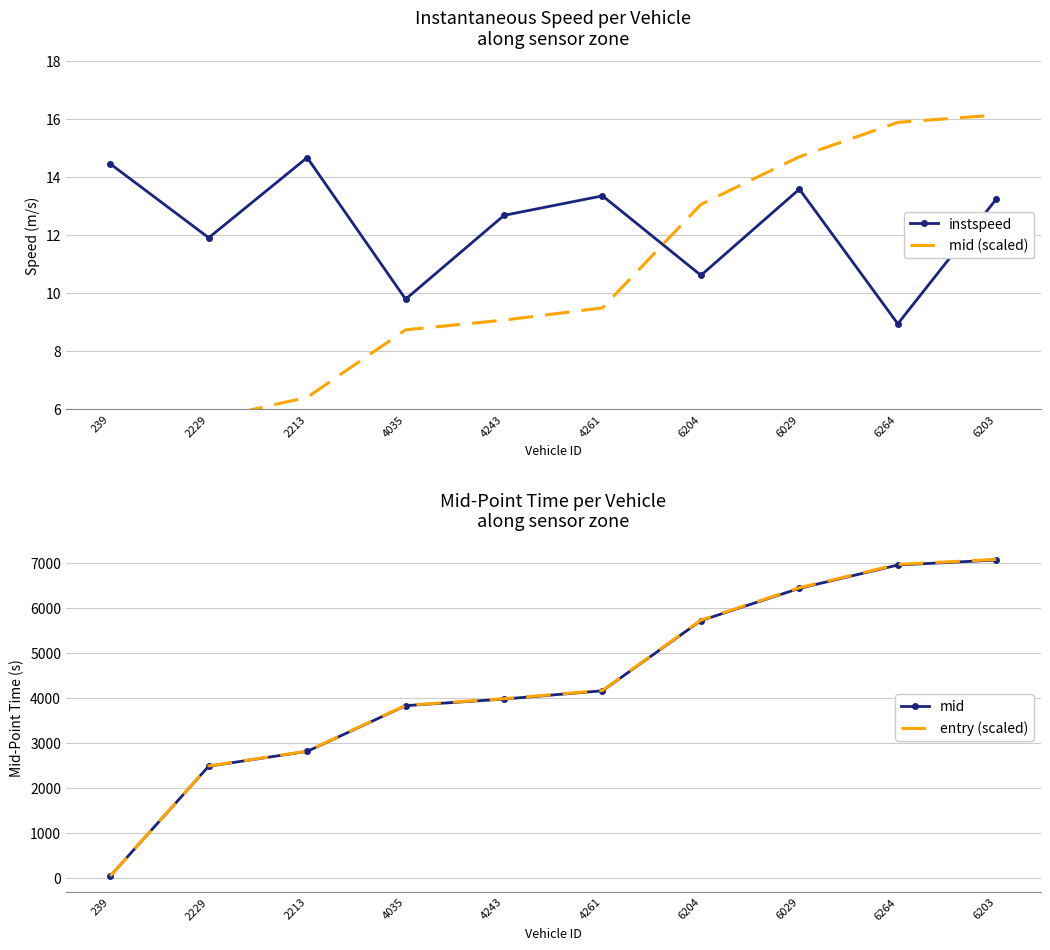

What position from the left is 4243?

5